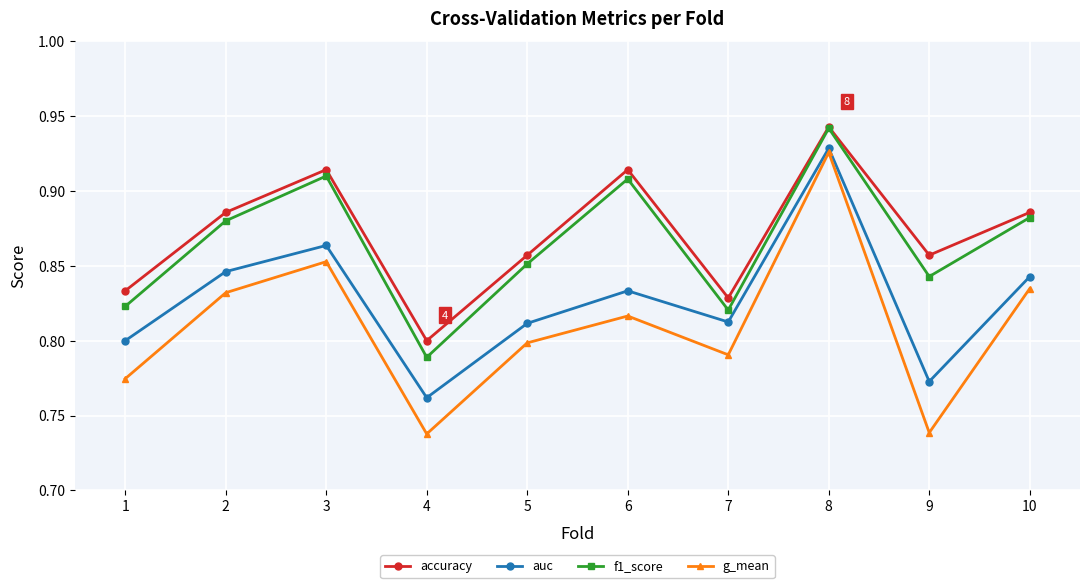

Is the value of f1_score at 7 greater than the value of g_mean at 7?

Yes